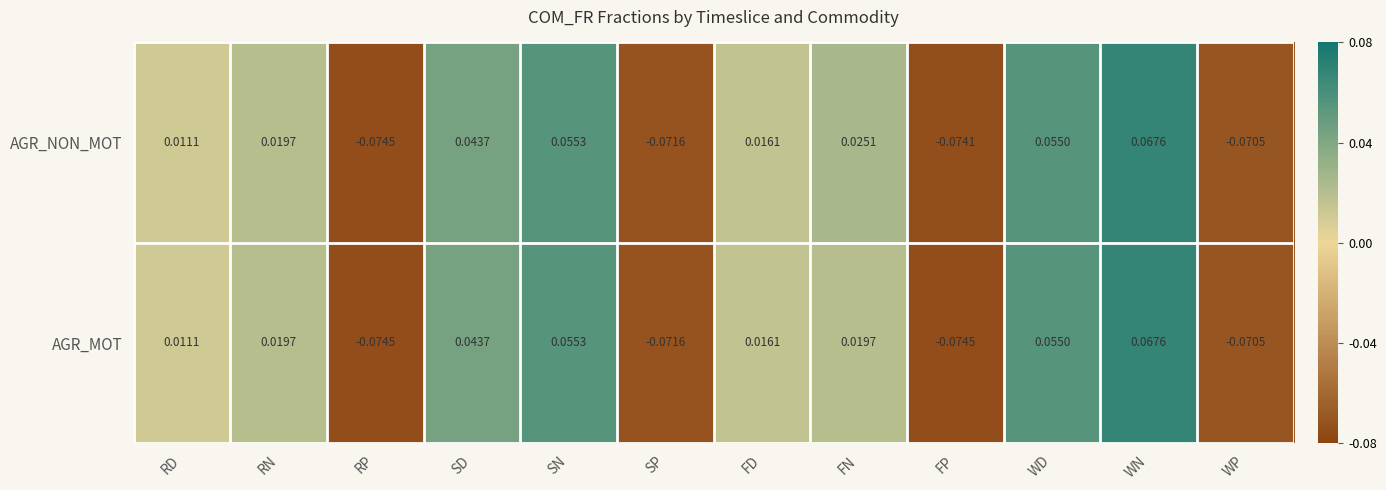

At which category does the chart reach its peak across all series?

WN